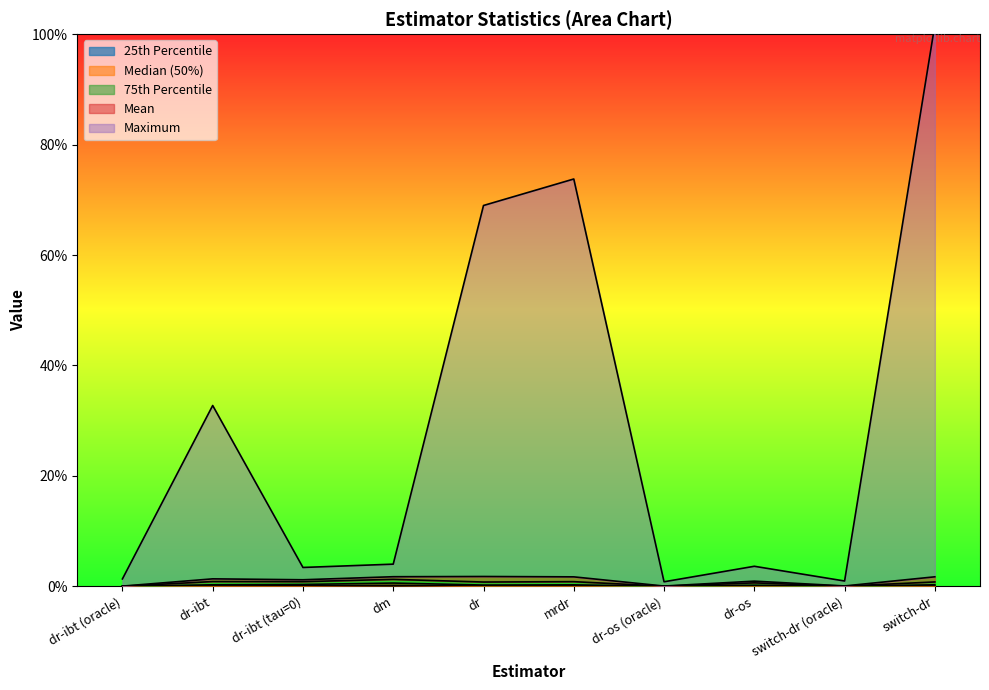

True or false: 50% and 25% cross at least once.

False